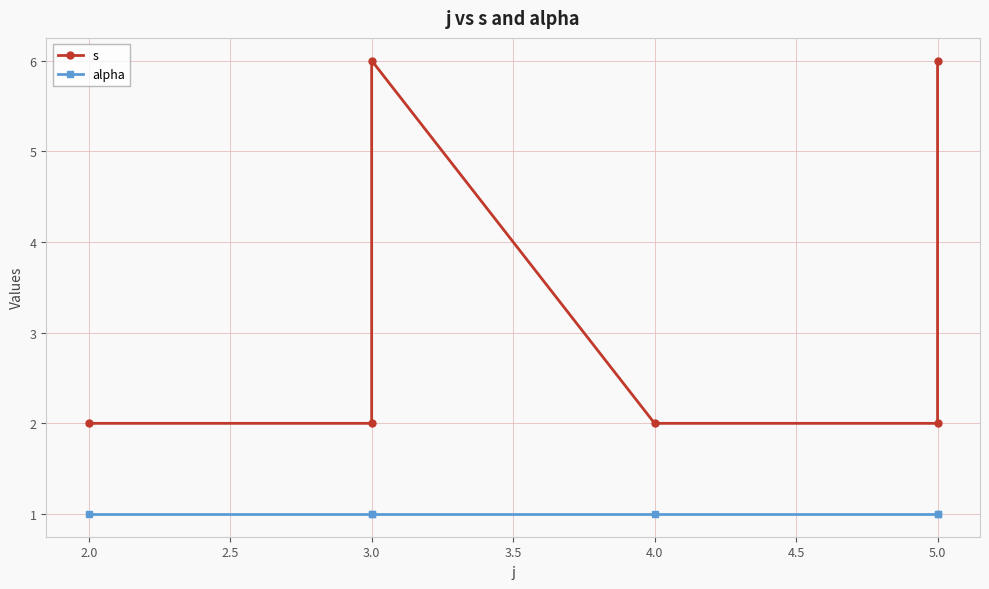

The value of alpha at 4.0 is 1. True or false?

False